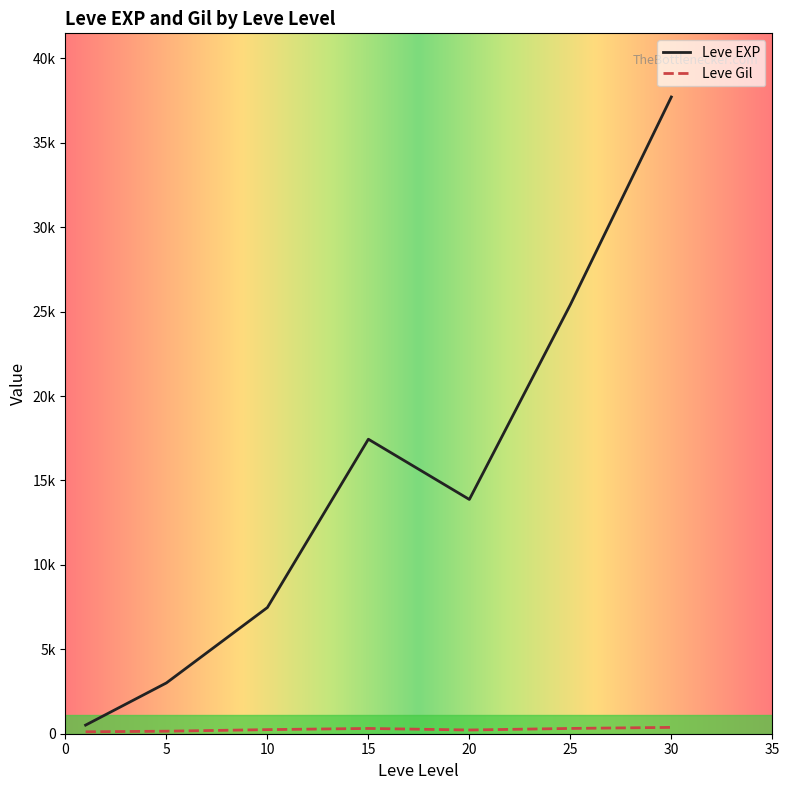

Is this an area chart (filled region under the line)?

No